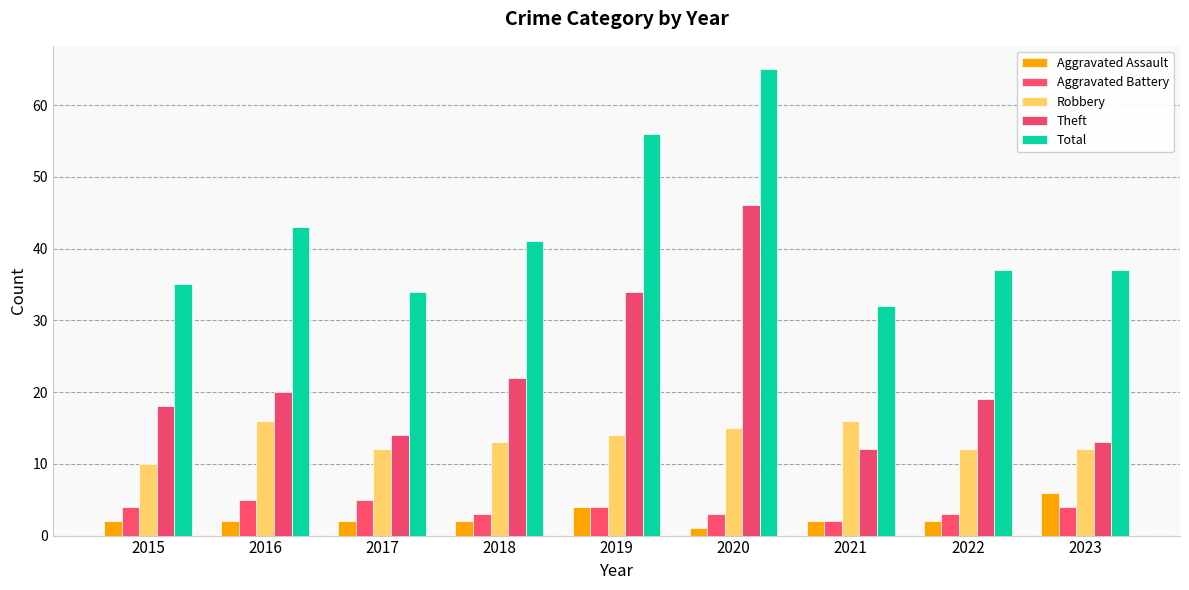

How many groups of bars are there?

9